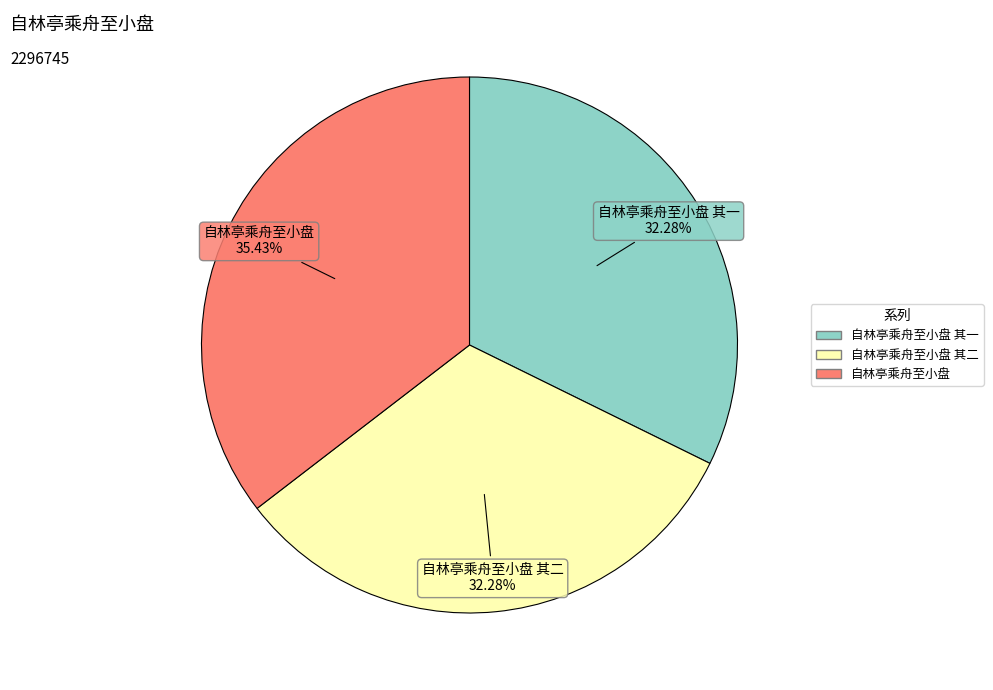

To the nearest percent, what is the difference between the largest and smallest slice percentages?

3%